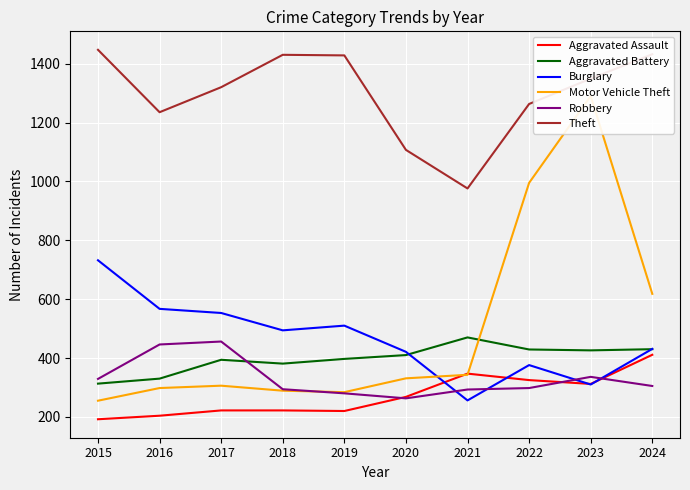

At which label does Aggravated Assault reach its peak?

2024